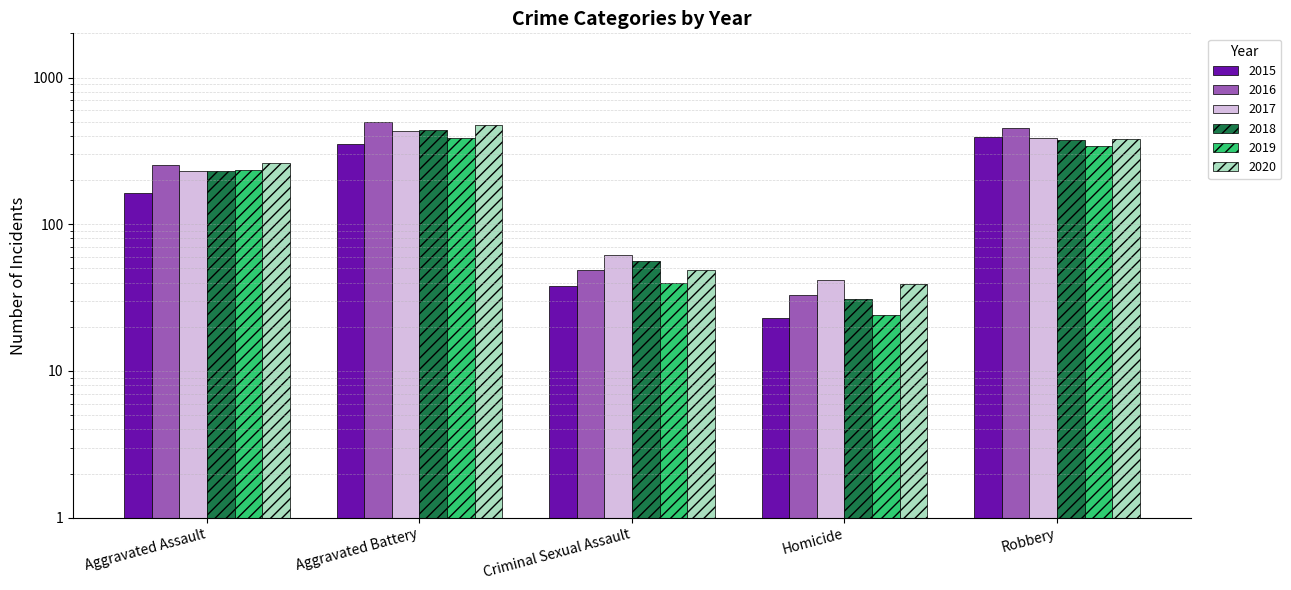

At which label is 2015 closest to 208?

Aggravated Assault